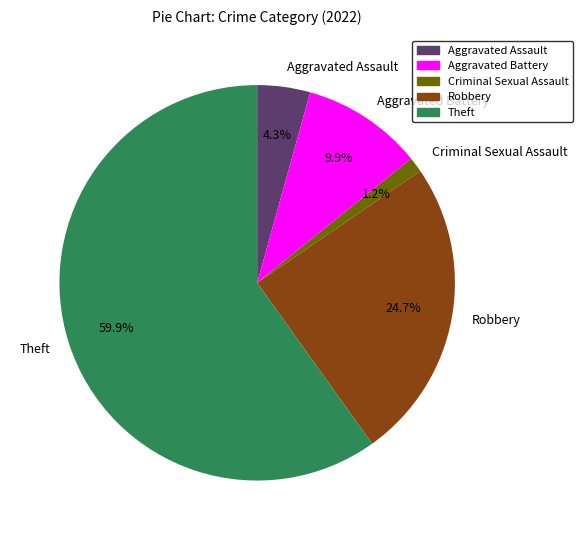

To the nearest percent, what is the combined percentage of Theft and Aggravated Battery?

70%